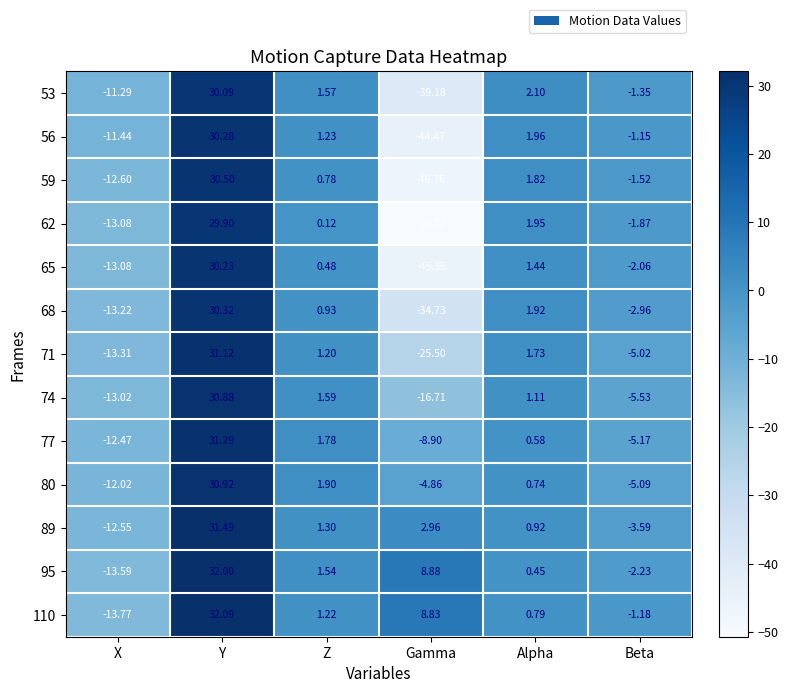

Which category has the highest value across all series?

Y